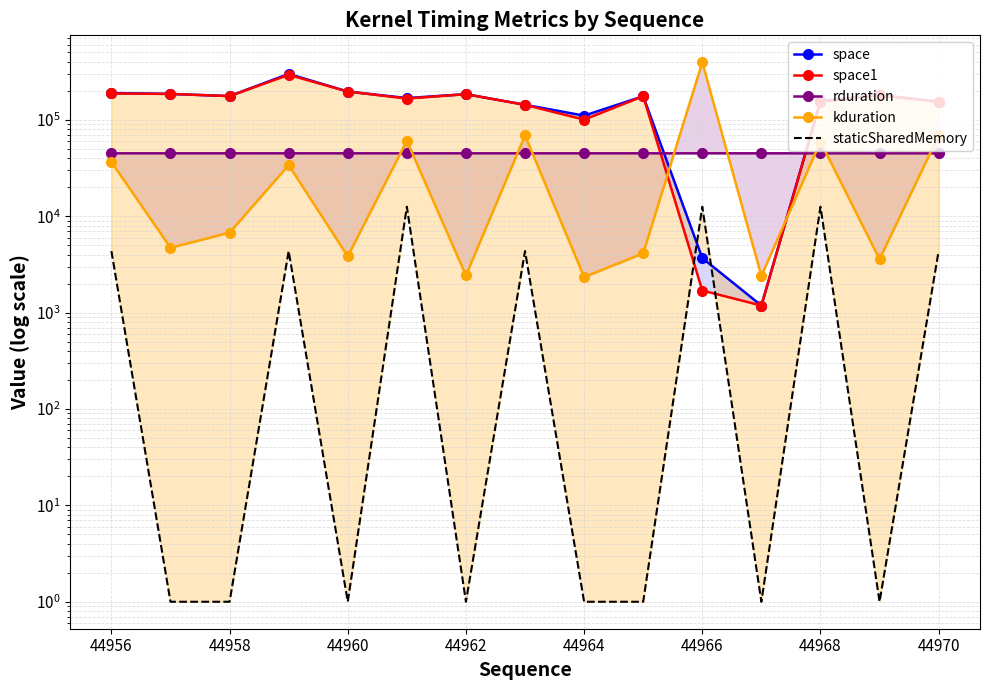

Is this an area chart (filled region under the line)?

No